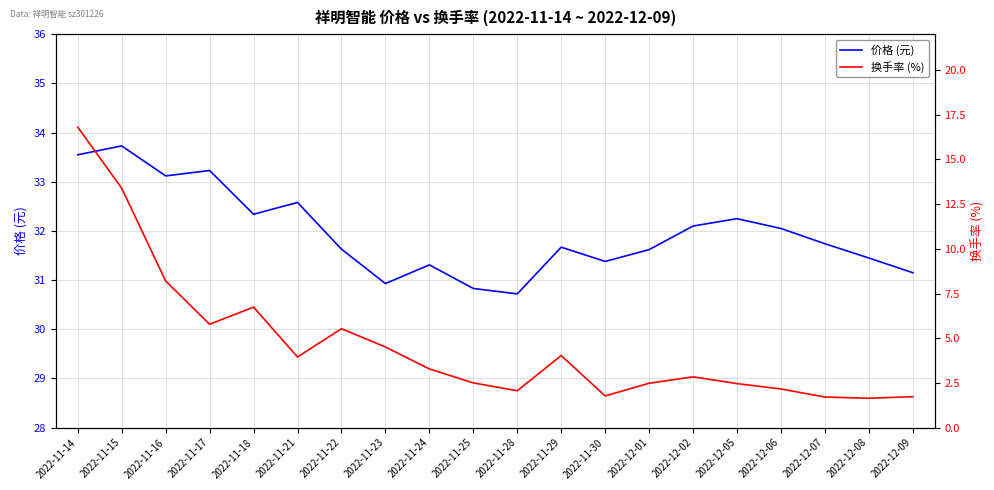

True or false: 价格 (元) and 换手率 (%) cross at least once.

False